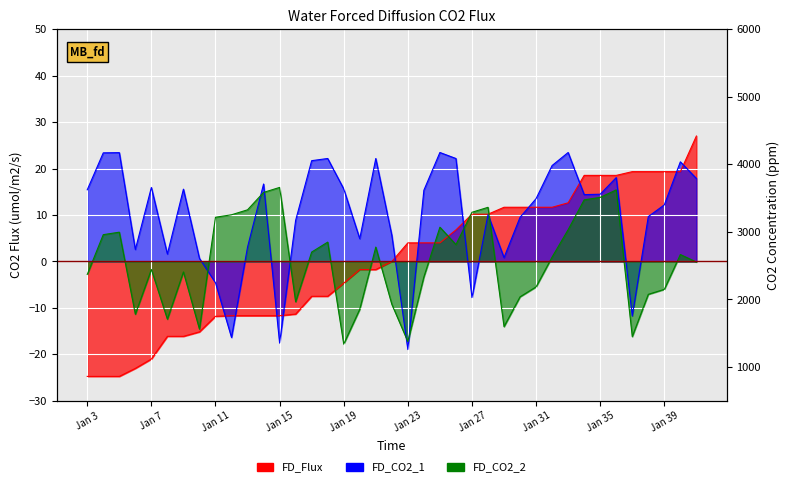

What is the approximate value of FD_CO2_1 at 28?

9.5